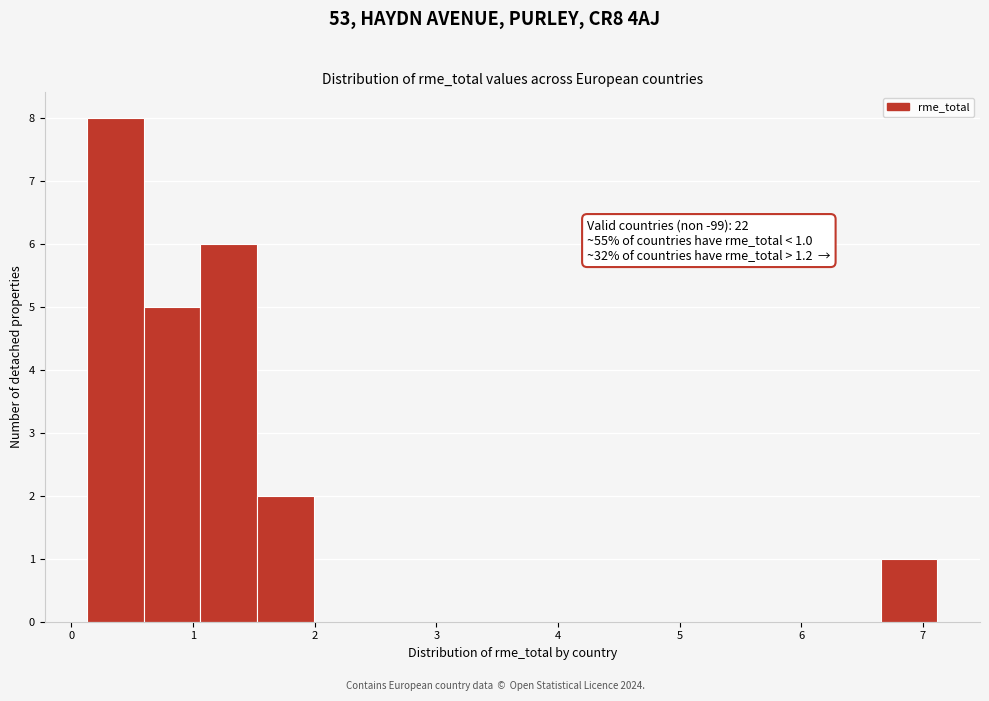

Which range on the x-axis has the tallest bar?

0.1 to 0.6